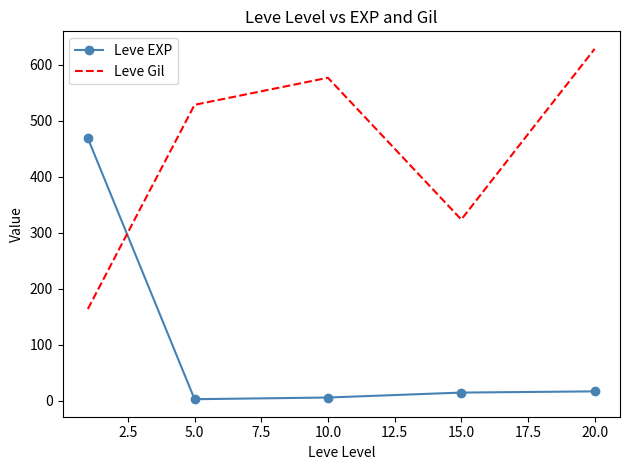

Which series has the largest total across all categories?

Leve Gil